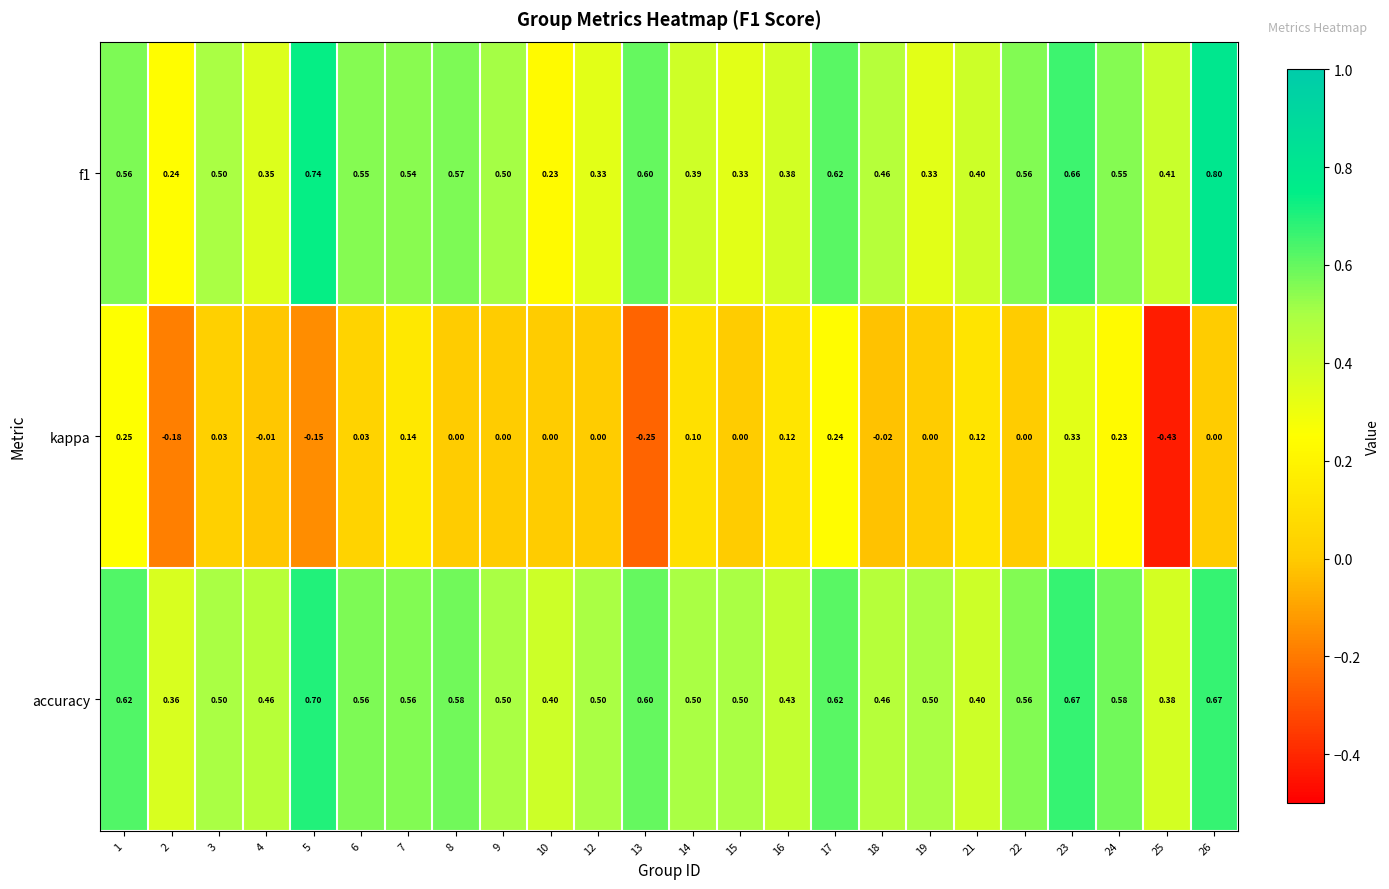

Is the value of f1 at 16 greater than the value of kappa at 3?

Yes